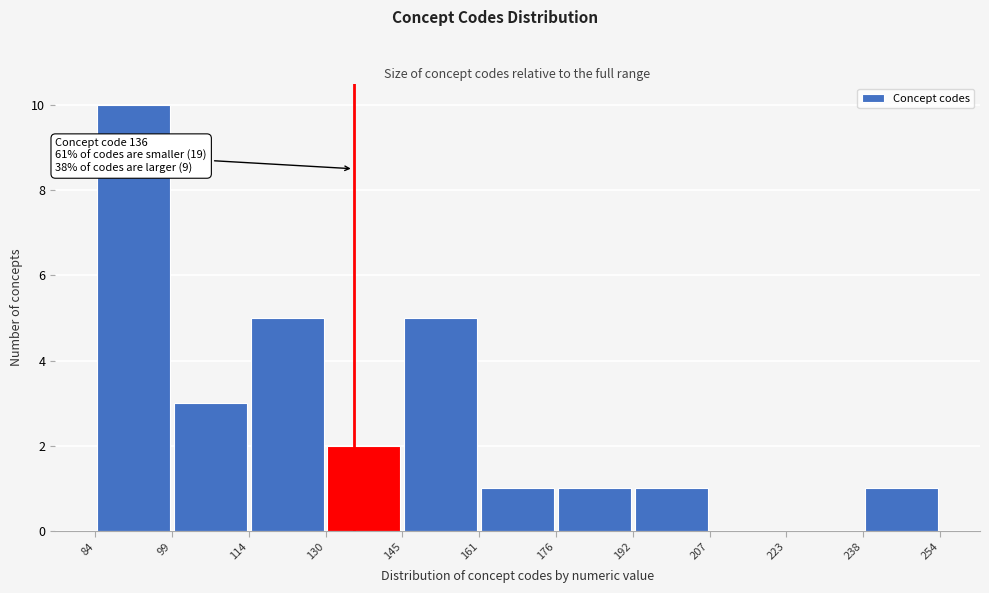

Which range on the x-axis has the tallest bar?

84 to 99